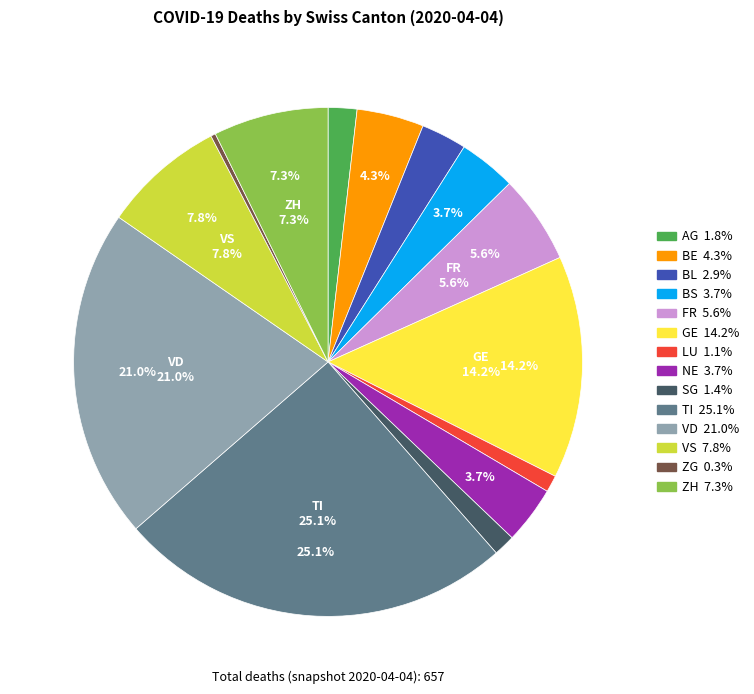

To the nearest percent, what is the combined percentage of VD and GE?

35%